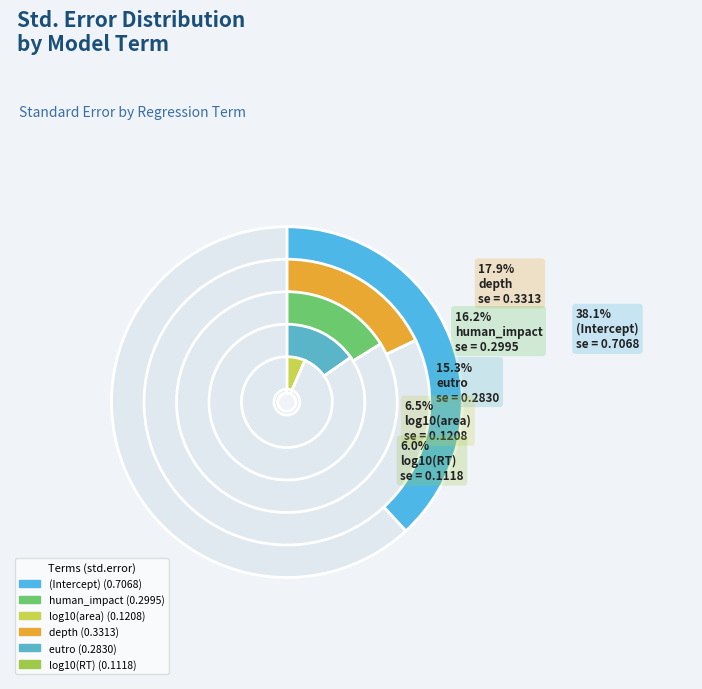

True or false: human_impact accounts for 28% of the total.

False